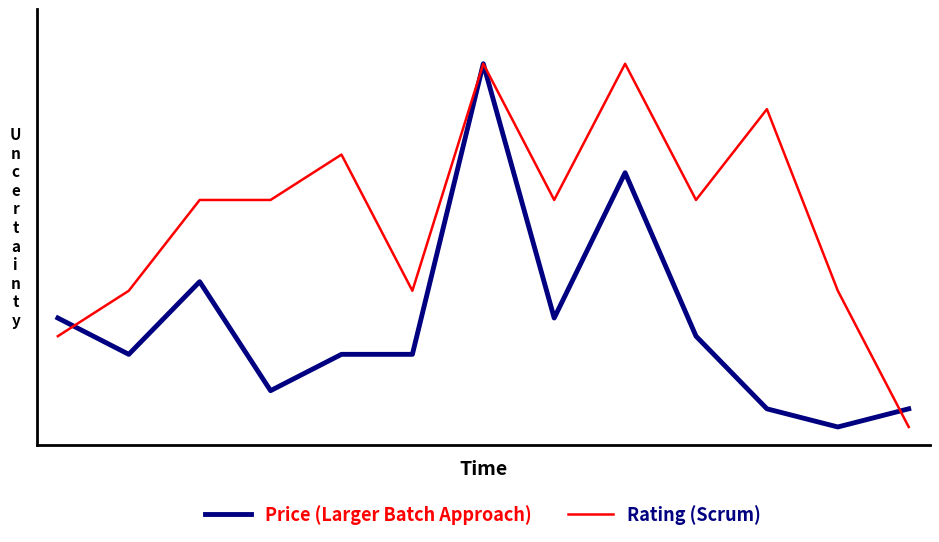

At which category does Rating (Scrum) reach its first local peak?

4